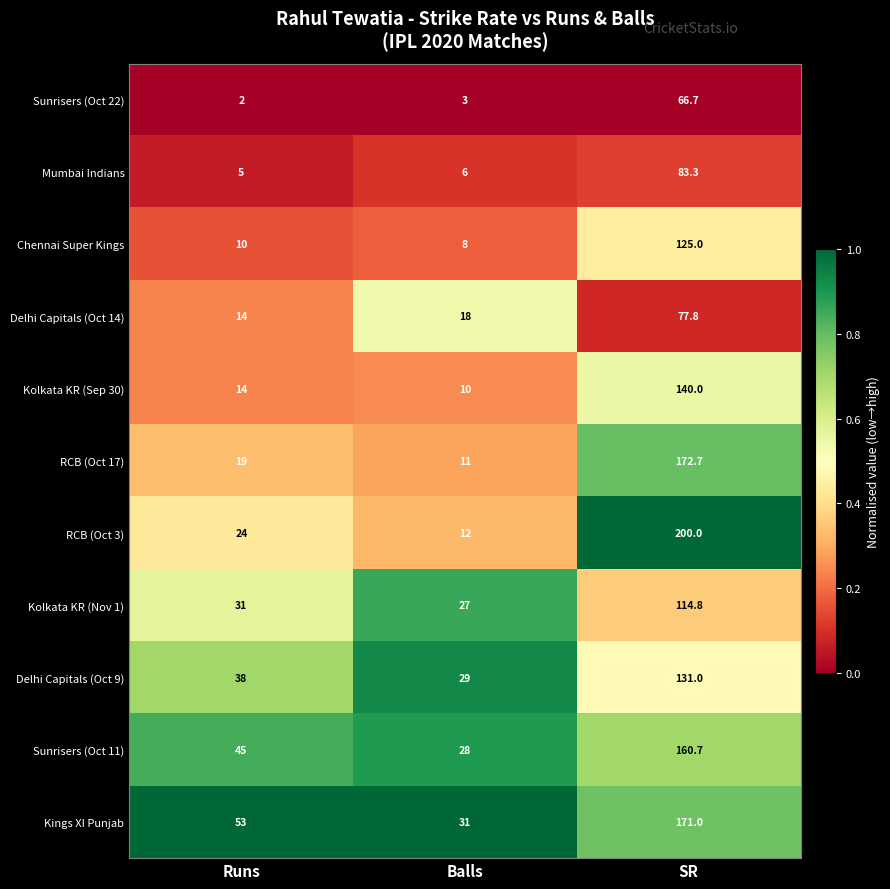

What is the total value across all series at Runs?

255.0